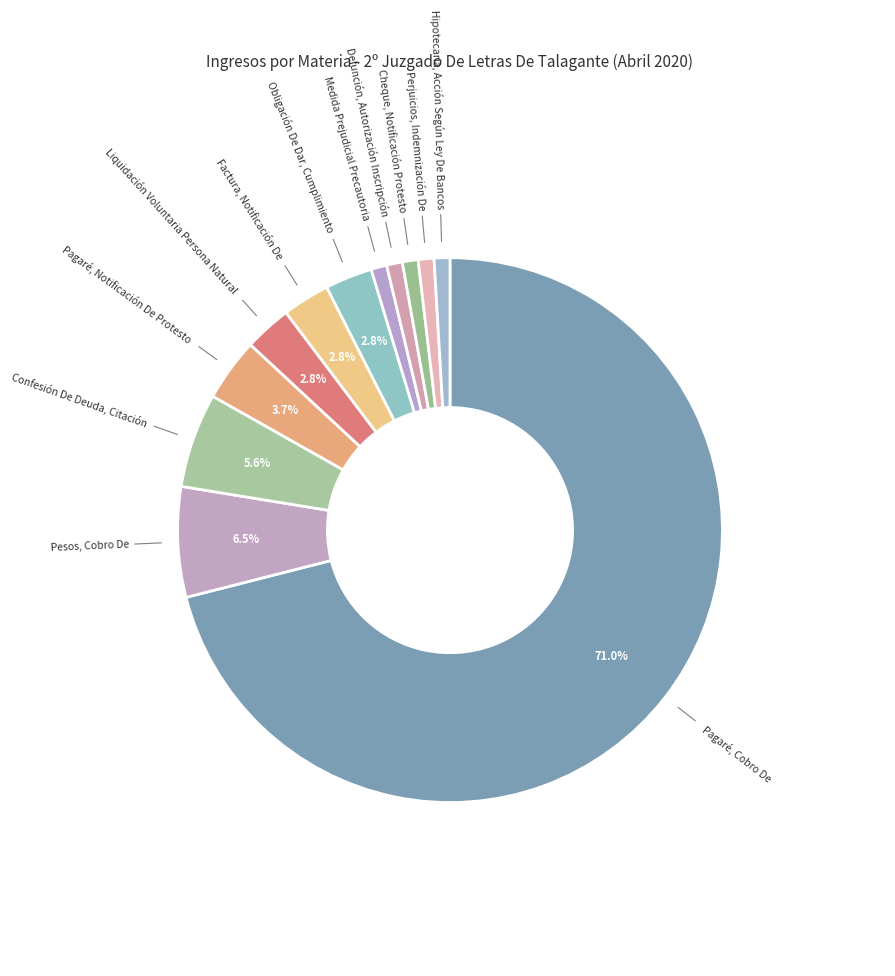

What is the largest slice in the pie chart?

Pagaré, Cobro De